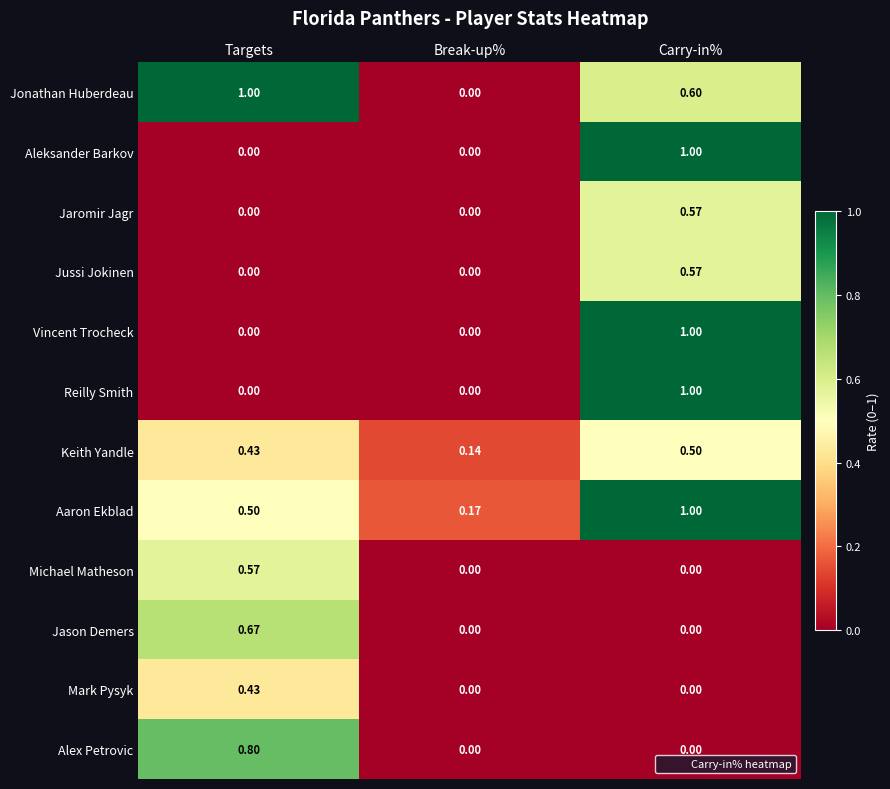

Between Targets and Break-up%, which series saw the biggest shift?

Jonathan Huberdeau